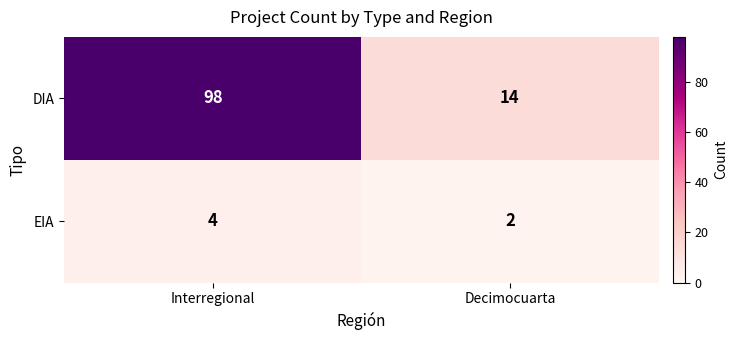

Between Interregional and Decimocuarta, which series saw the biggest shift?

DIA